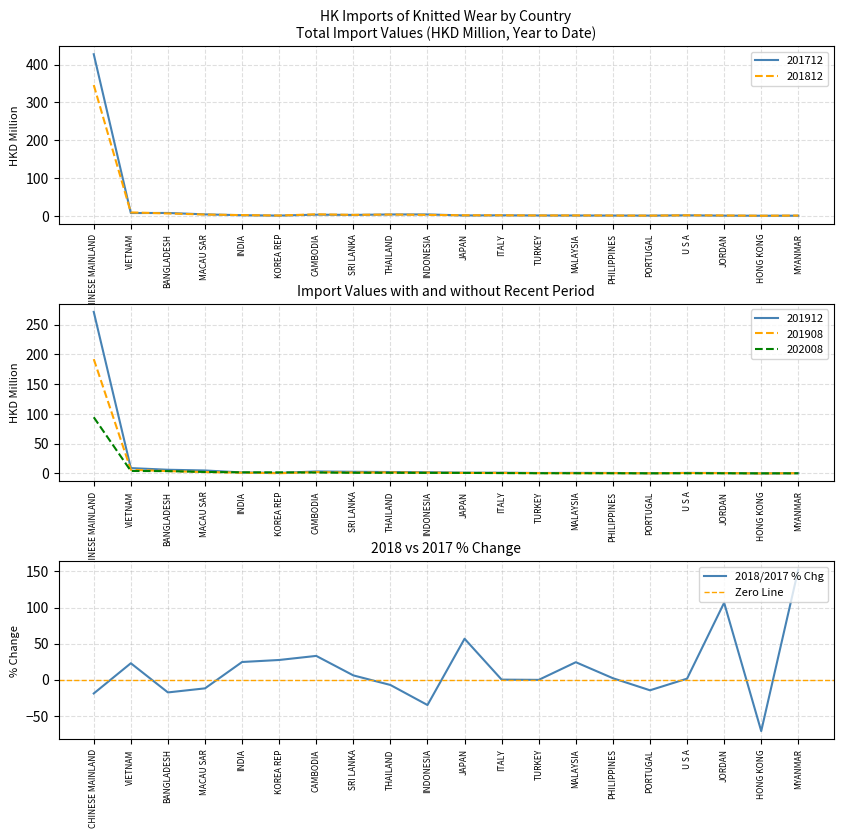

Between which two adjacent categories do 201812_pct_chg and 201812 first intersect?

CHINESE MAINLAND and VIETNAM